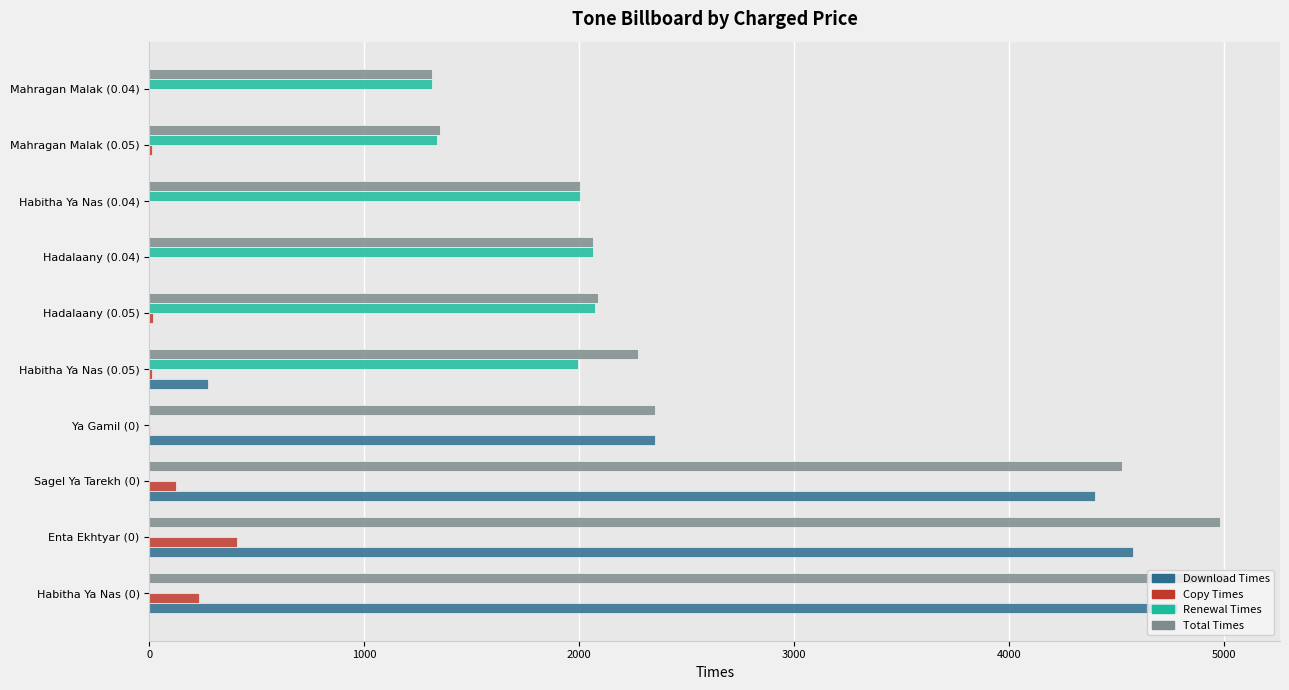

Which series has the largest total across all categories?

Total Times